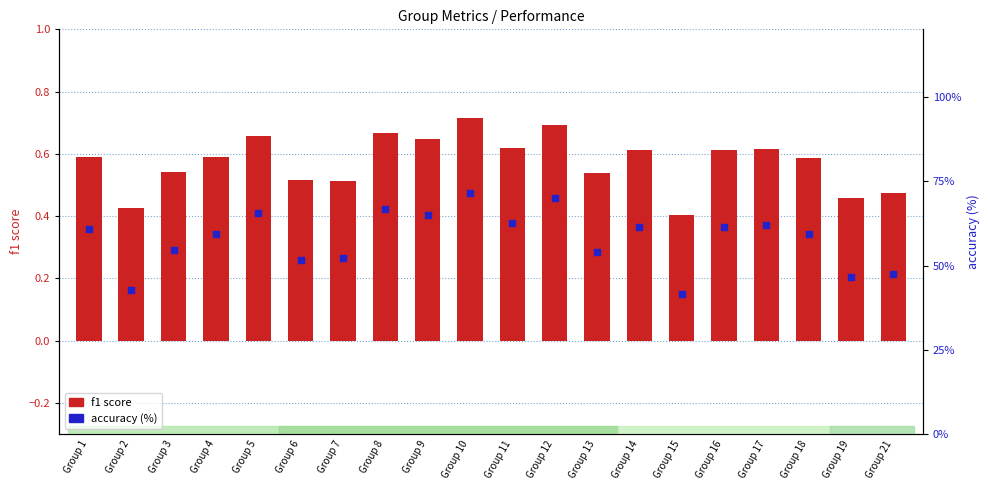

Is the value of accuracy (%) at Group 14 greater than the value of f1 score at Group 6?

Yes